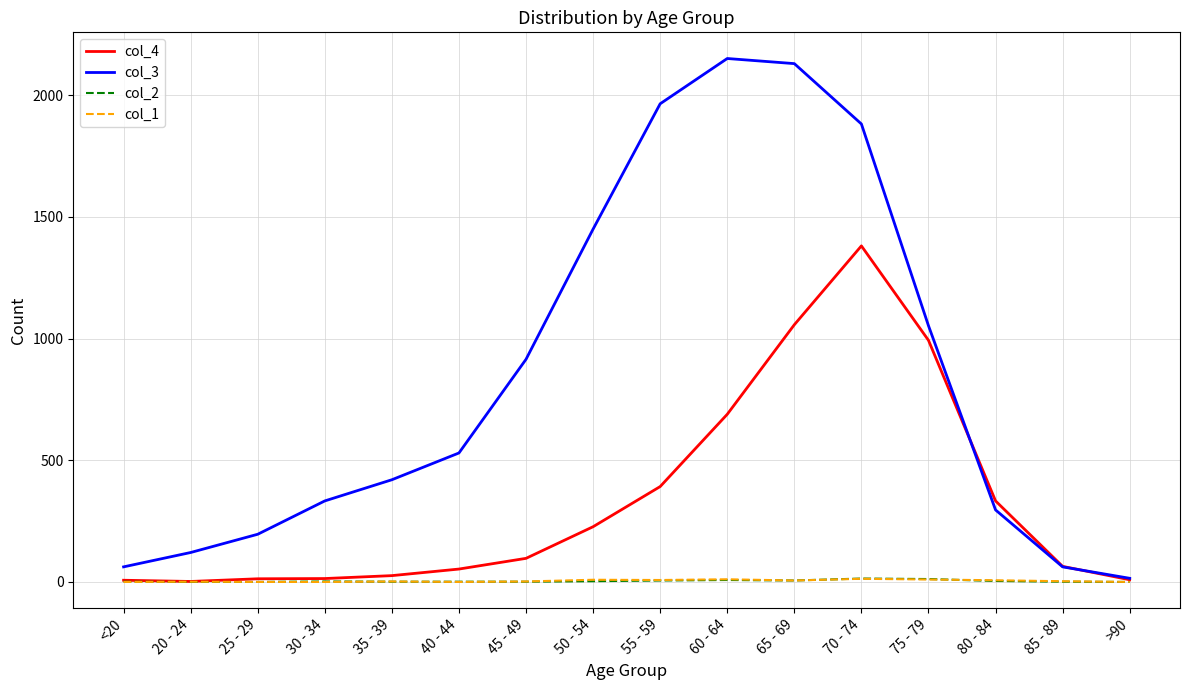

What is the maximum value shown in the chart?

2151